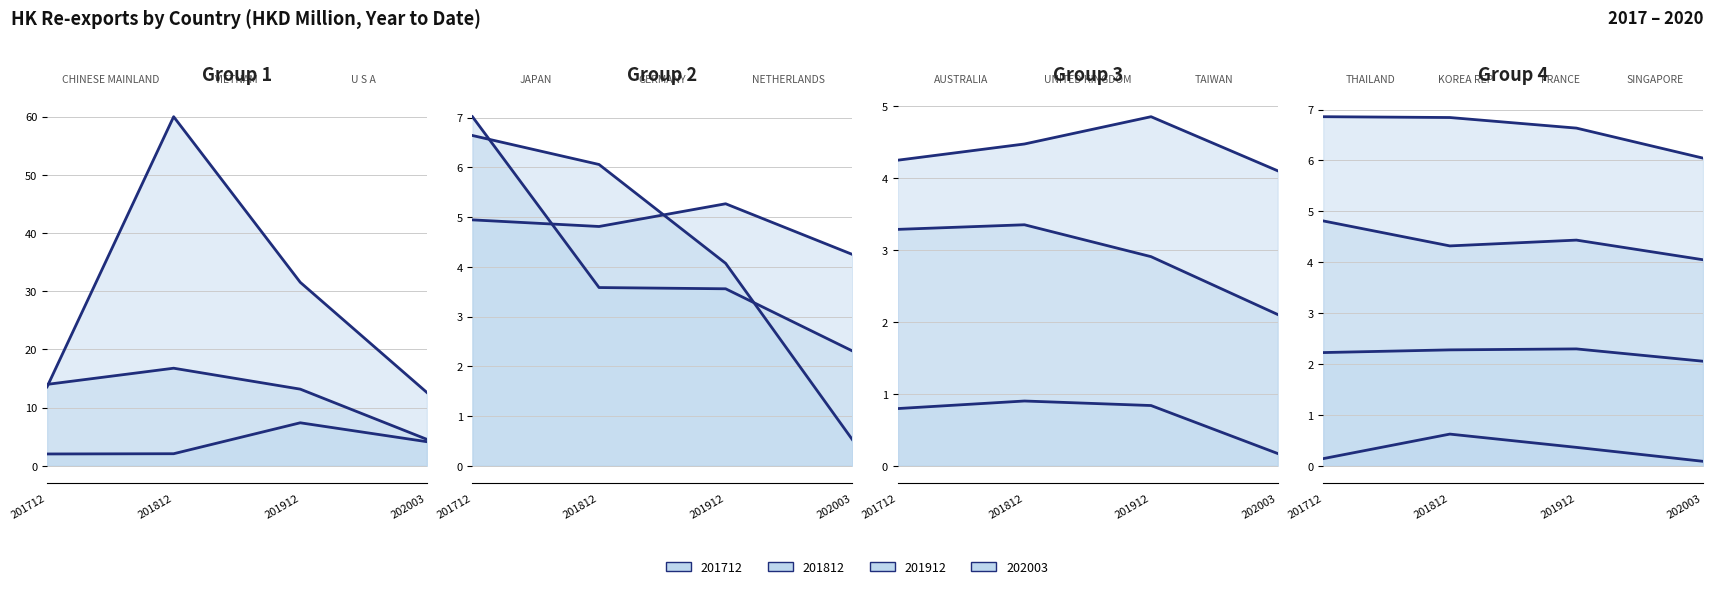

Which series has the widest spread of values?

201812